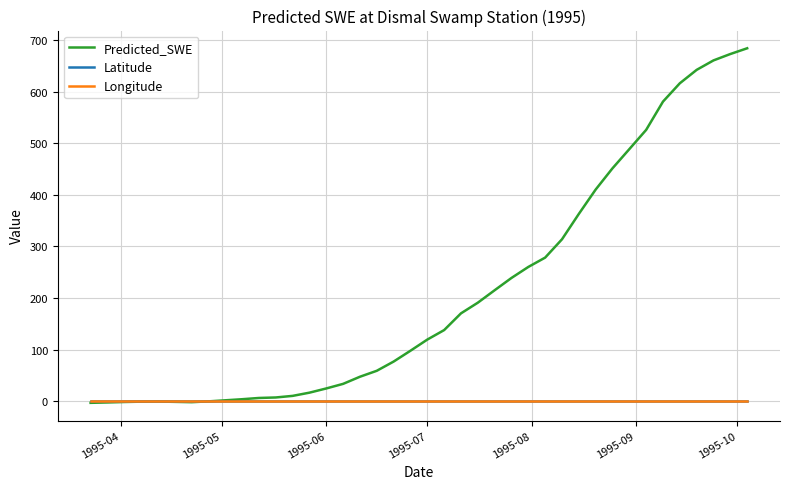

Which series has the largest total across all categories?

Predicted_SWE